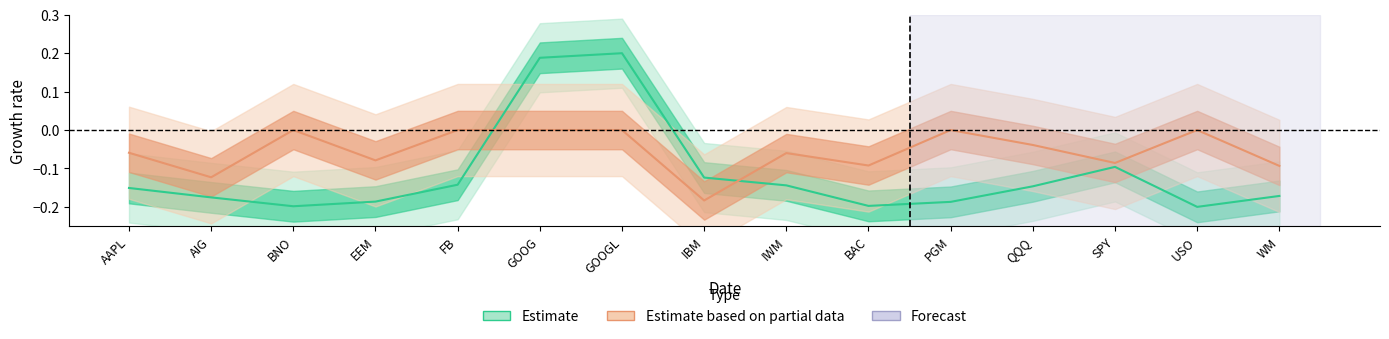

How many distinct data groups are displayed?

2